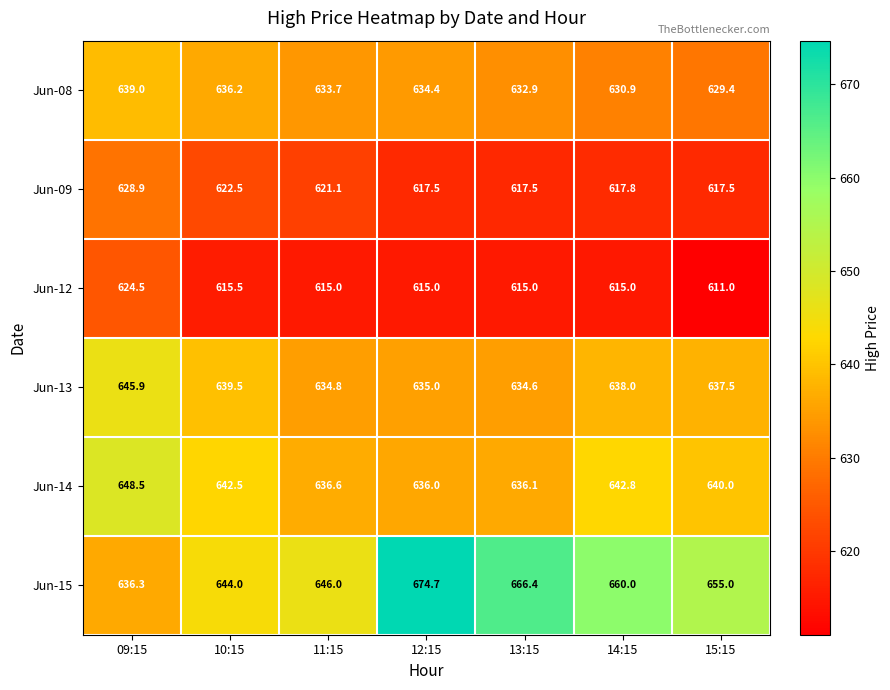

Which category has the lowest value across all series?

15:15